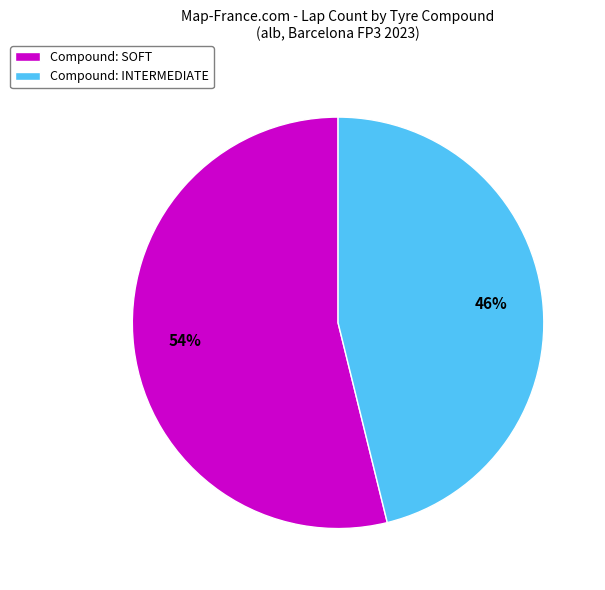

The Compound: SOFT slice represents 54% of the pie. True or false?

True